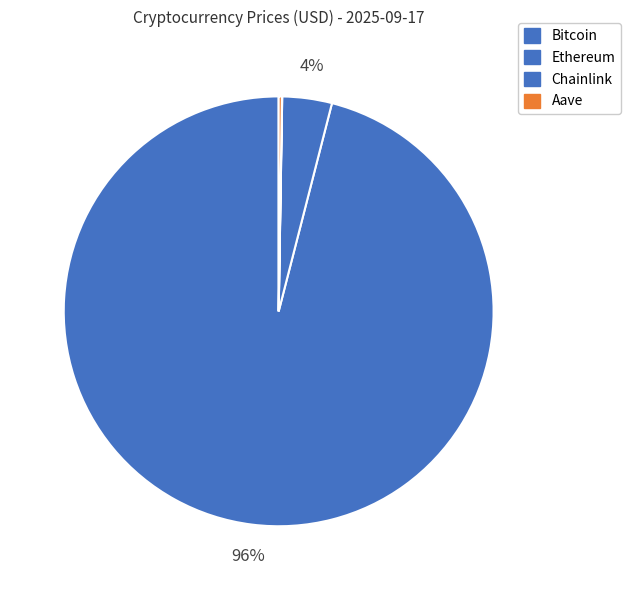

To the nearest percent, what is the combined percentage of Bitcoin and Aave?

96%